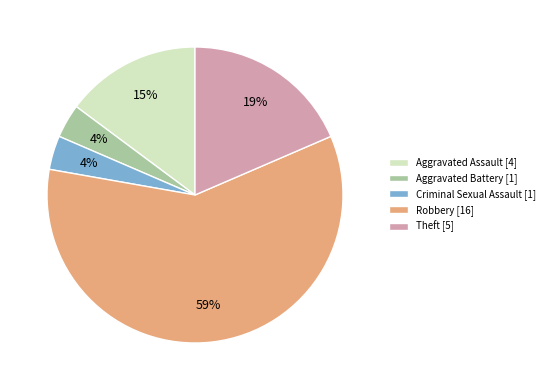

How many segments does this pie chart have?

5